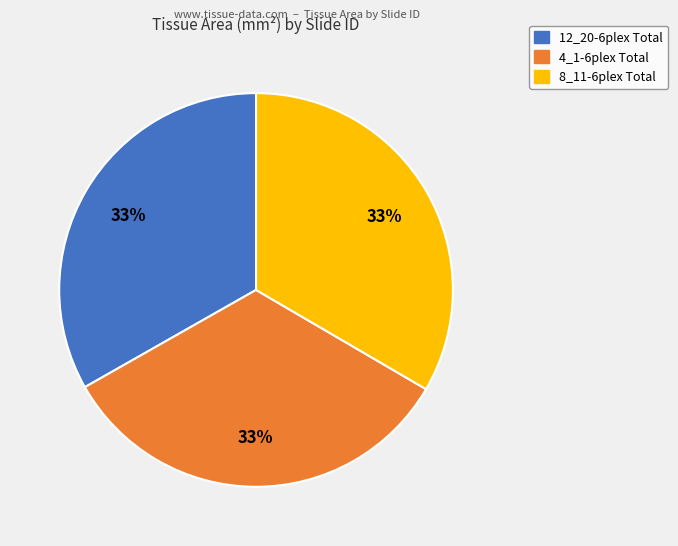

What percentage is the 12_20-6plex Total slice, to the nearest percent?

33%